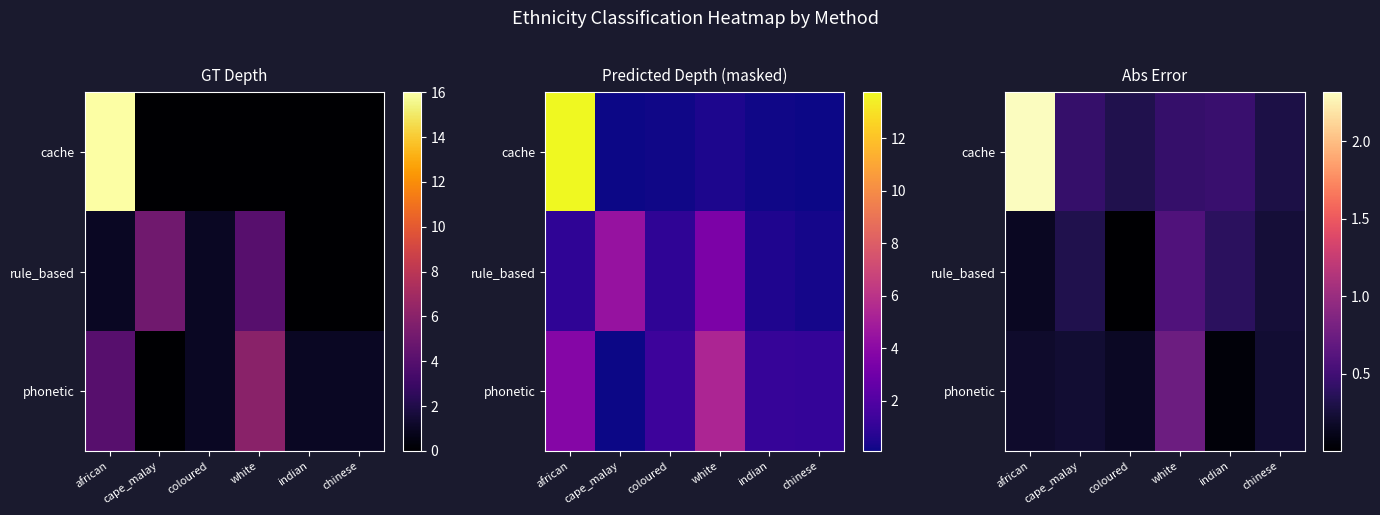

The row_0 series shows 1.5 at african. True or false?

False